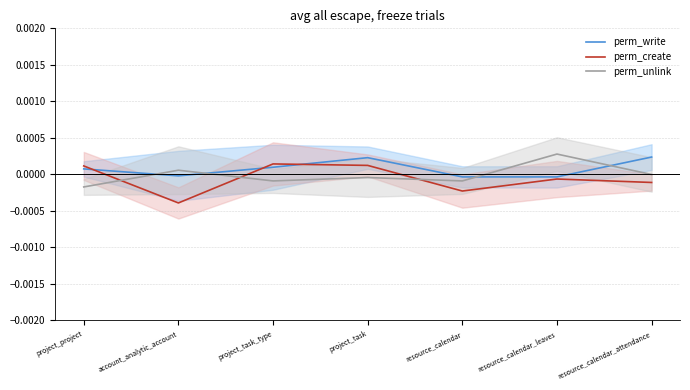

The perm_write series shows -0.0 at resource_calendar. True or false?

False